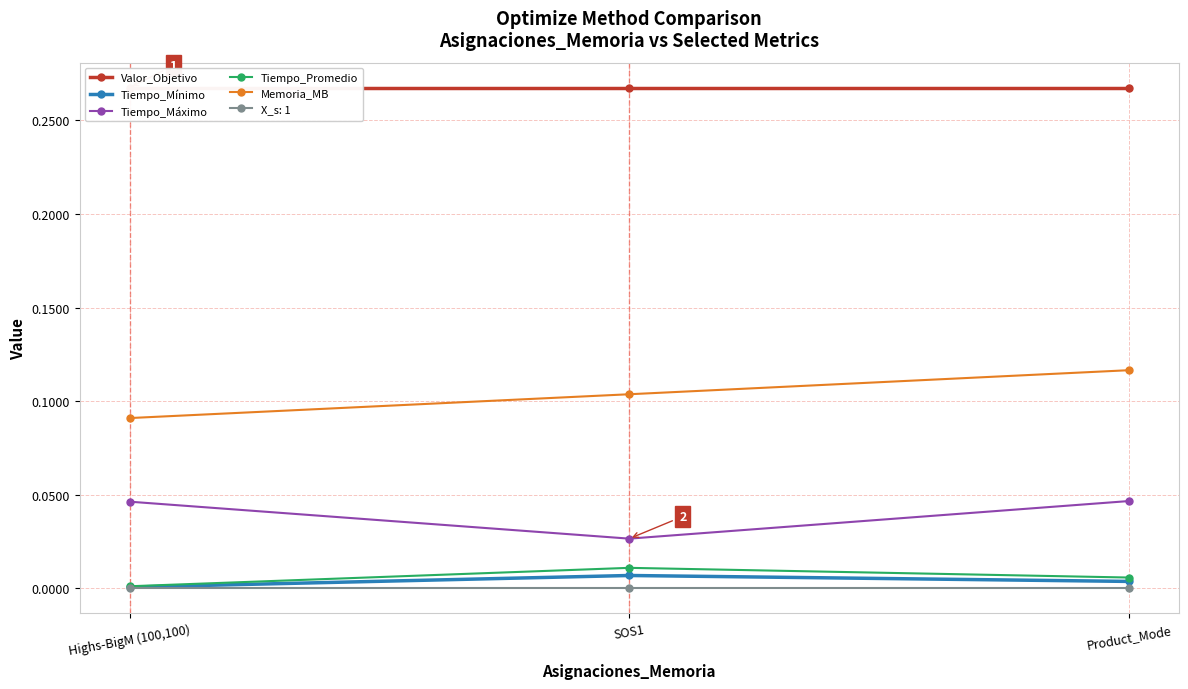

What is the label of the 1st point from the right?

Product_Mode